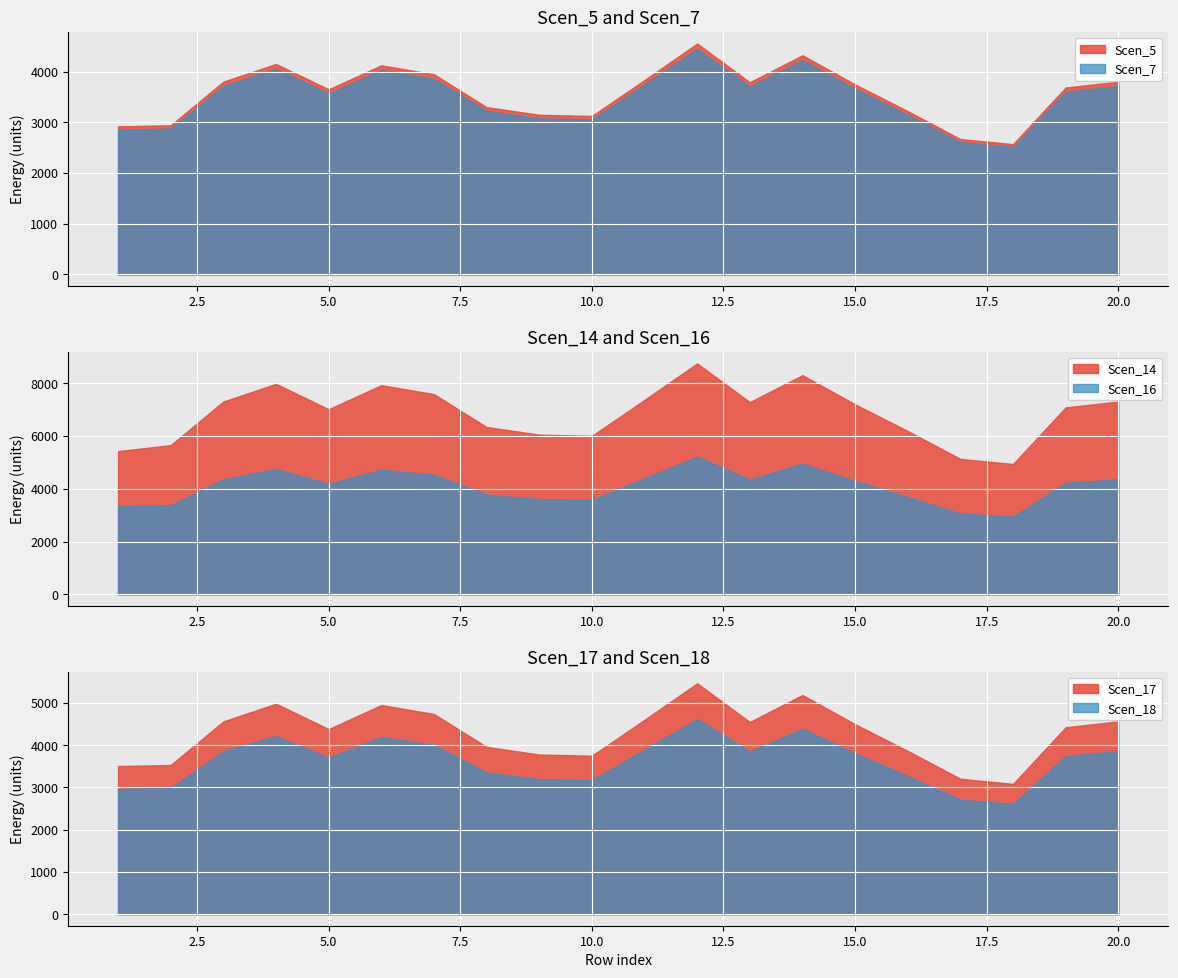

Read the Scen_7 value at 10.0.

3054.9